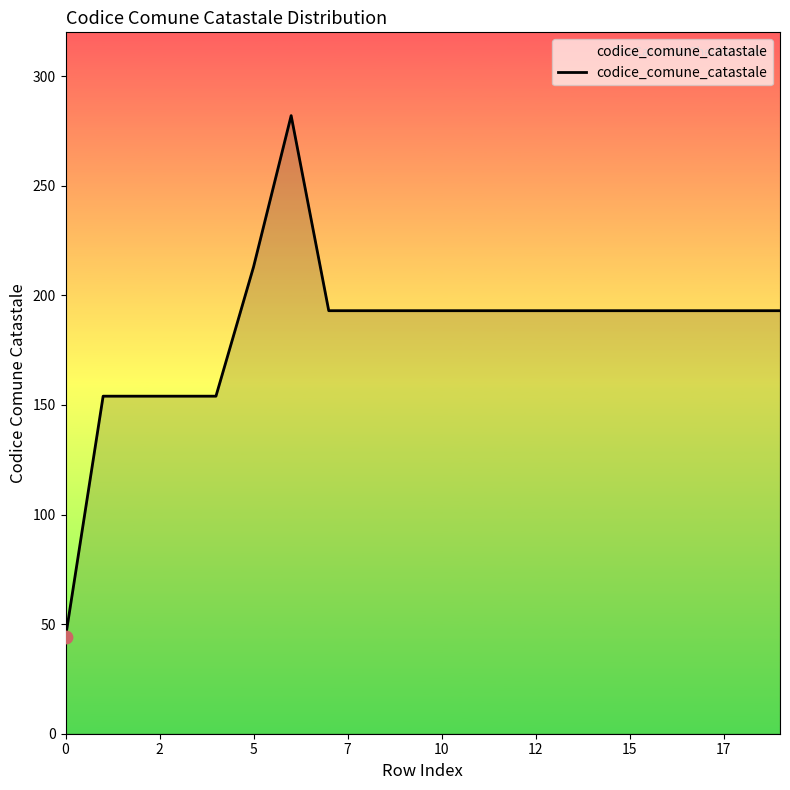

What is the difference between the maximum and minimum values?

238